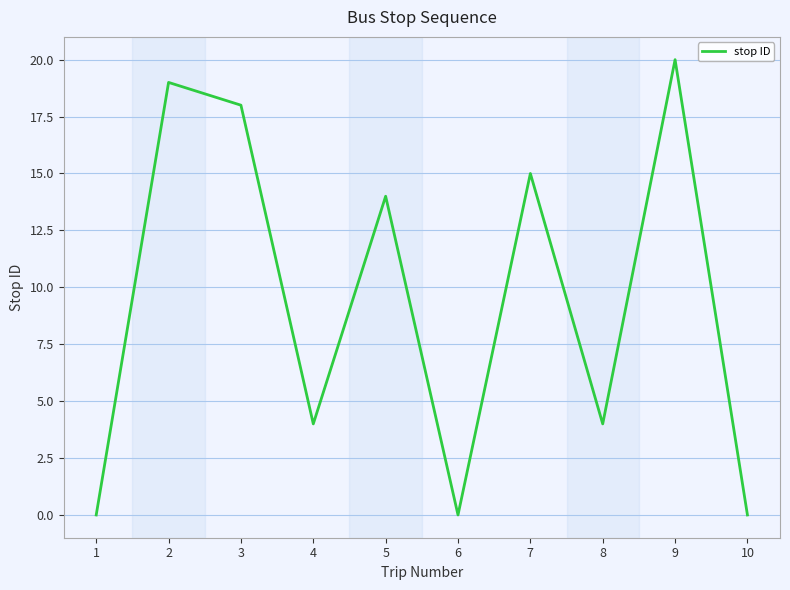

The chart shows a value of 15 at 7. True or false?

True